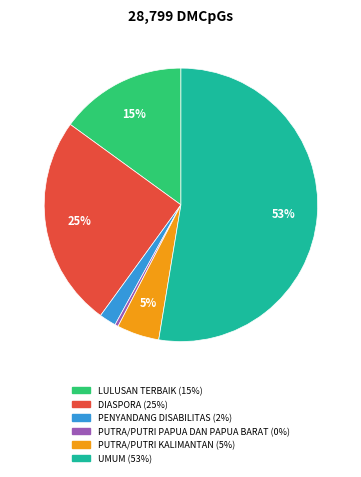

Count the number of slices in the pie.

6